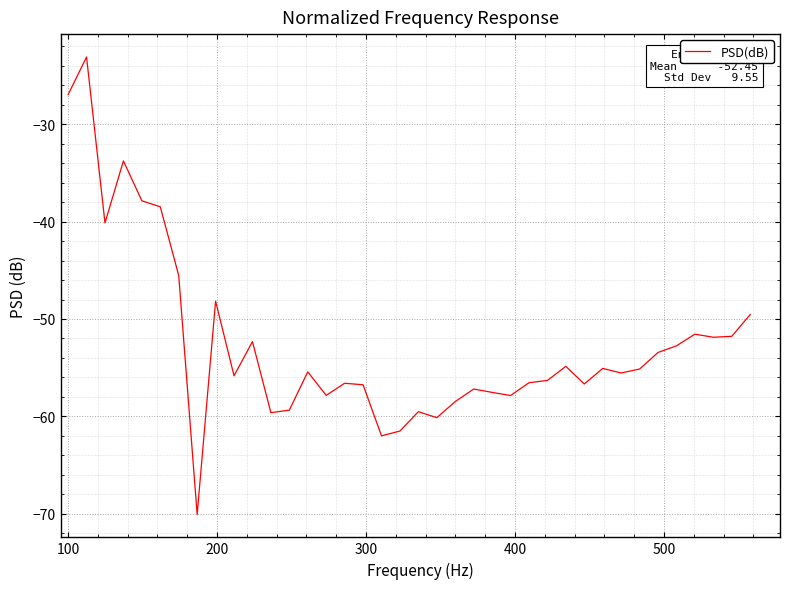

What is the maximum value shown in the chart?

-23.1